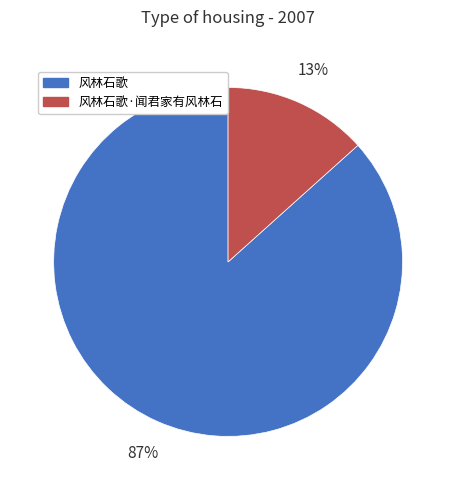

Does any single category account for the majority?

Yes